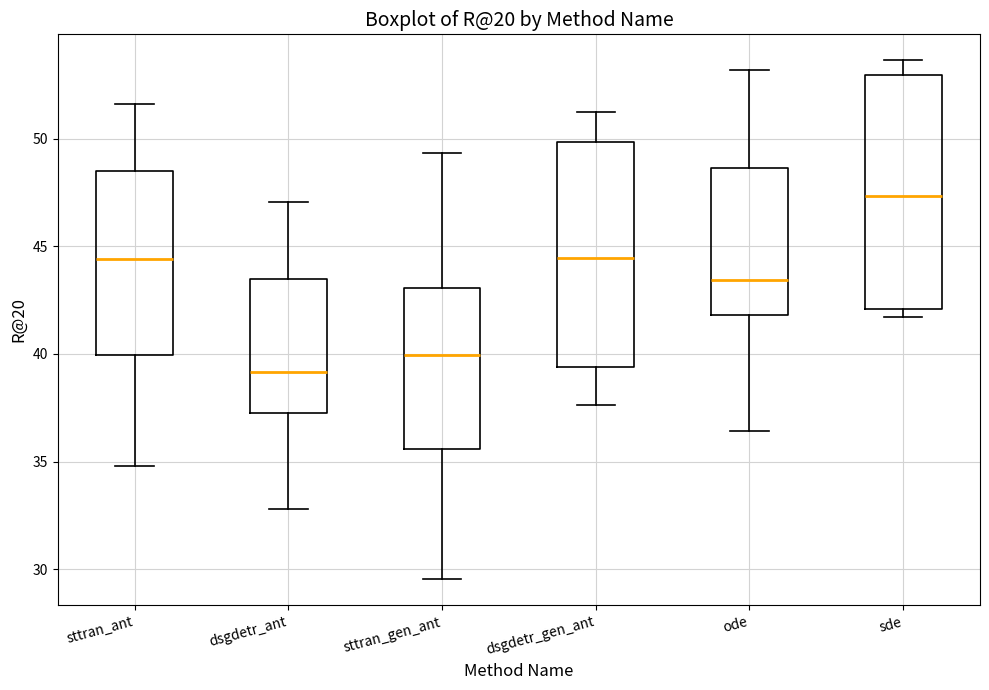

Where is the lower edge of the box for ode on the y-axis? The values are not printed on the chart, so give them approximately, as read against the axis.

42.0